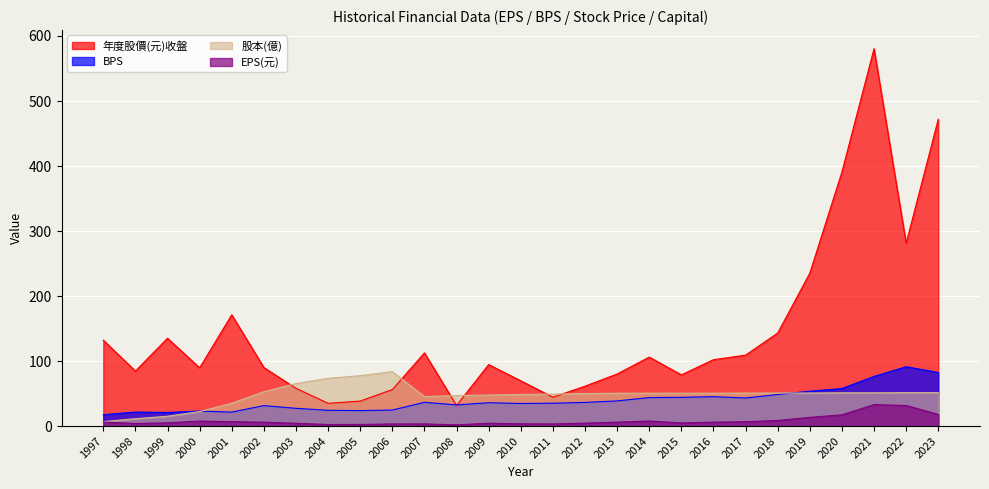

How many lines are shown in the chart?

4